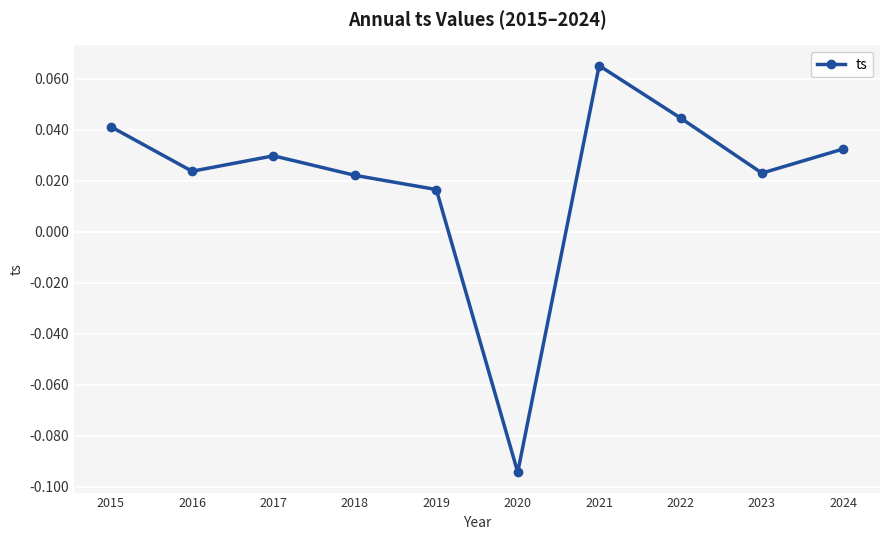

How many lines are shown in the chart?

1